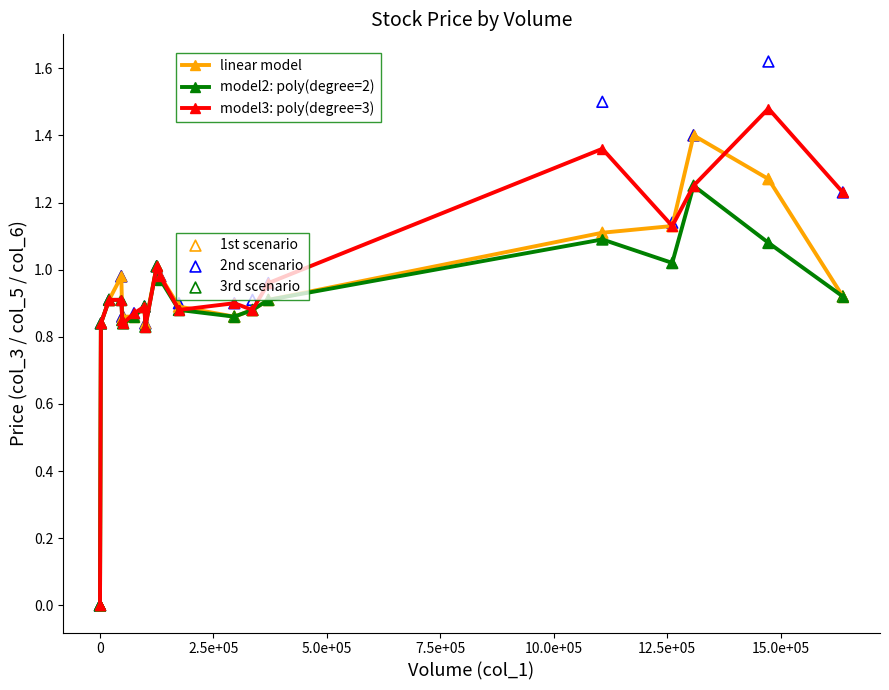

Is the value of 3rd scenario at 13 greater than the value of 1st scenario at 18?

No